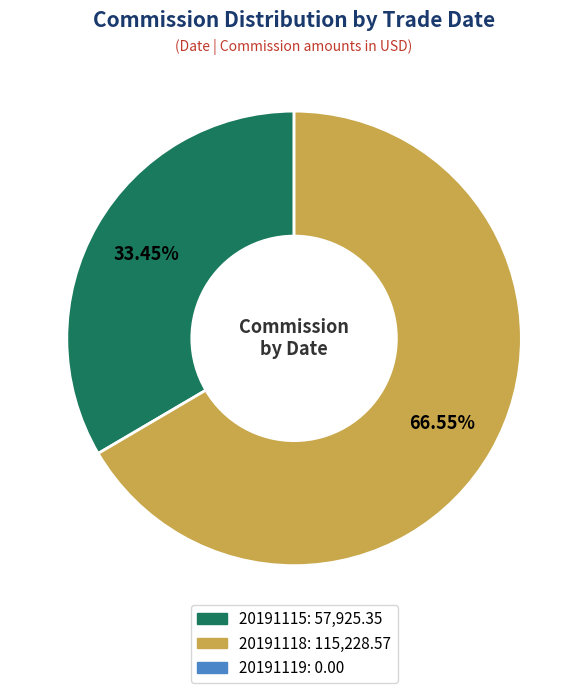

Is there any slice that represents more than half of the pie?

Yes